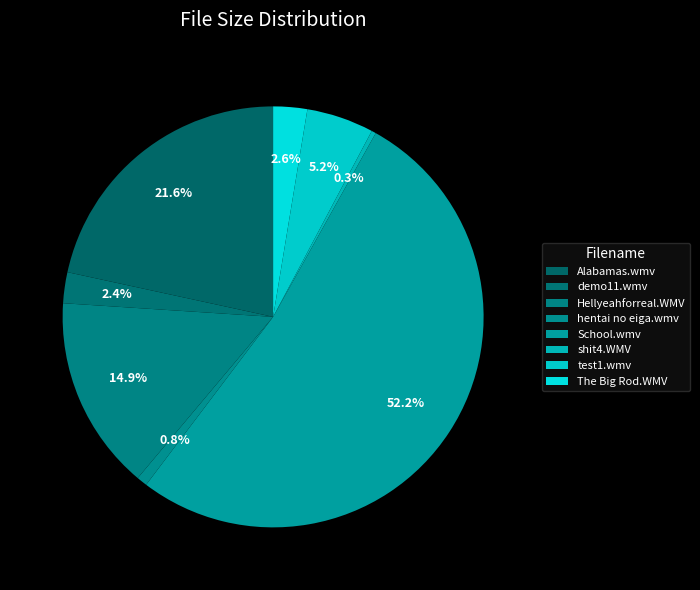

How many segments does this pie chart have?

8